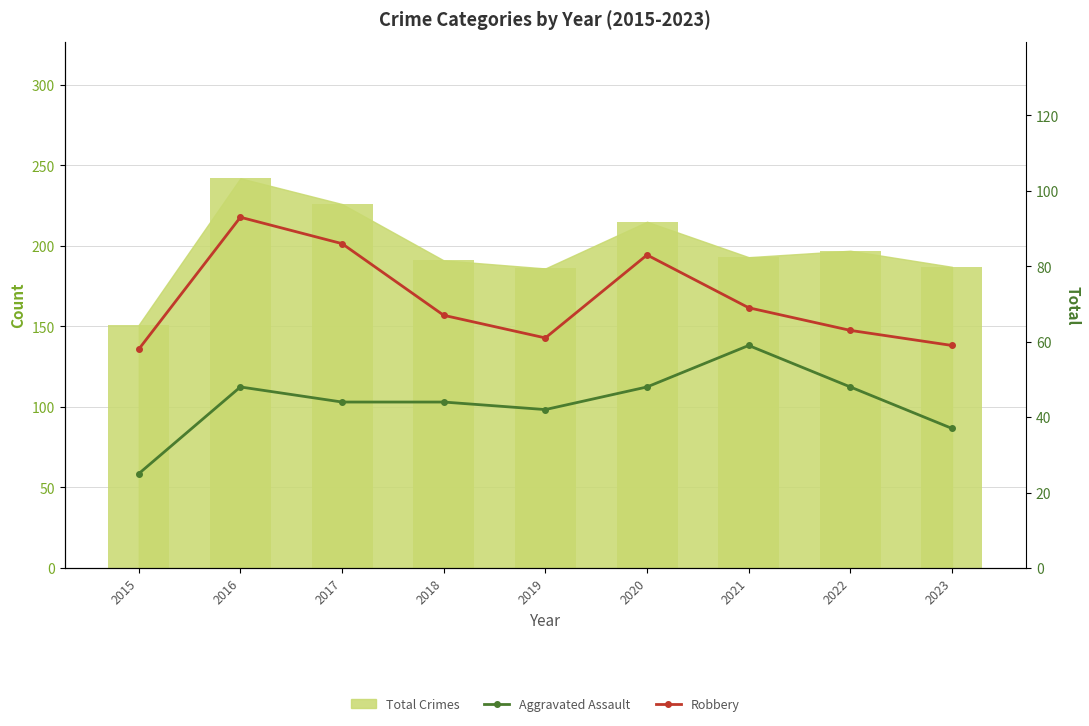

Is the value of Robbery at 2015 greater than the value of Aggravated Assault at 2019?

Yes